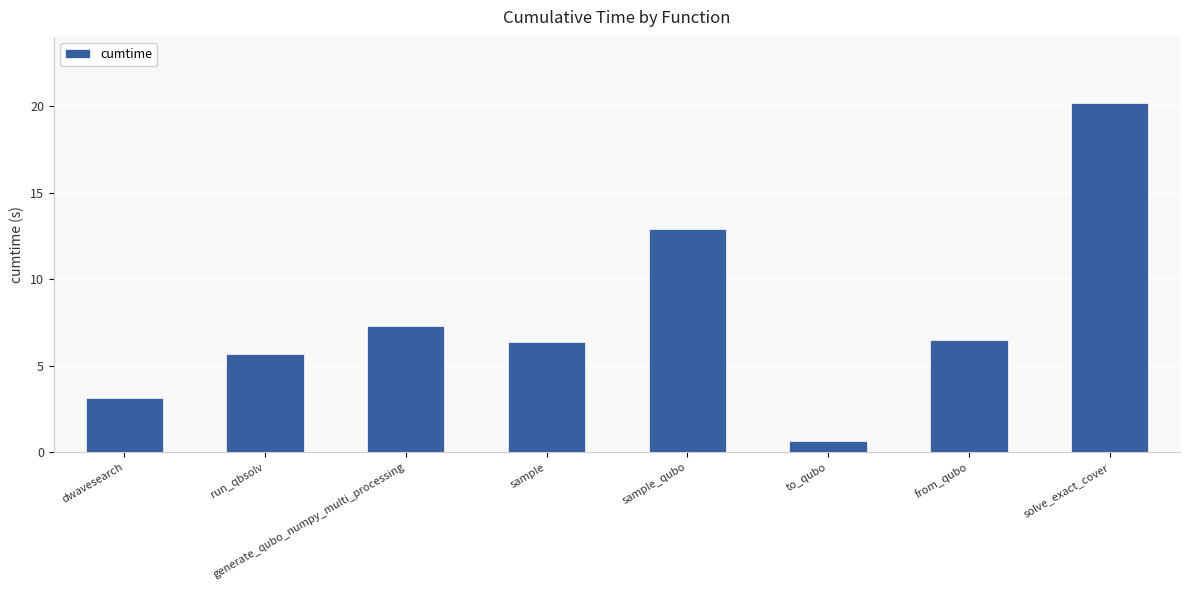

Which has a higher value, solve_exact_cover or from_qubo?

solve_exact_cover